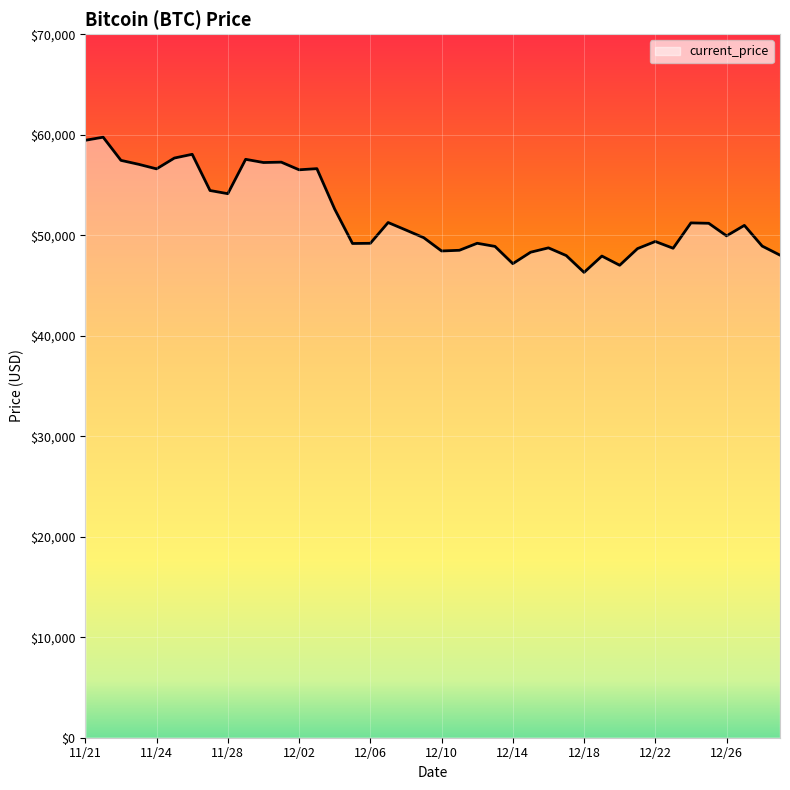

What is the difference between the maximum and minimum values?

13453